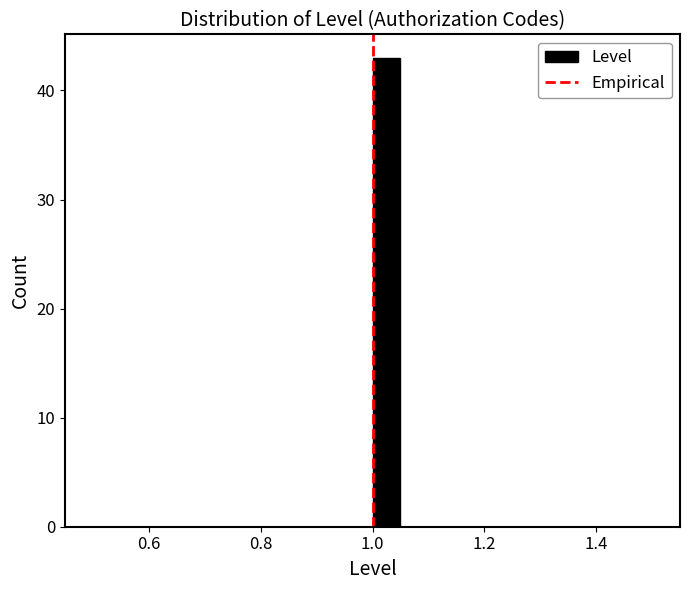

Read against the x-axis, roughly where is the centre of the tallest bar?

1.02